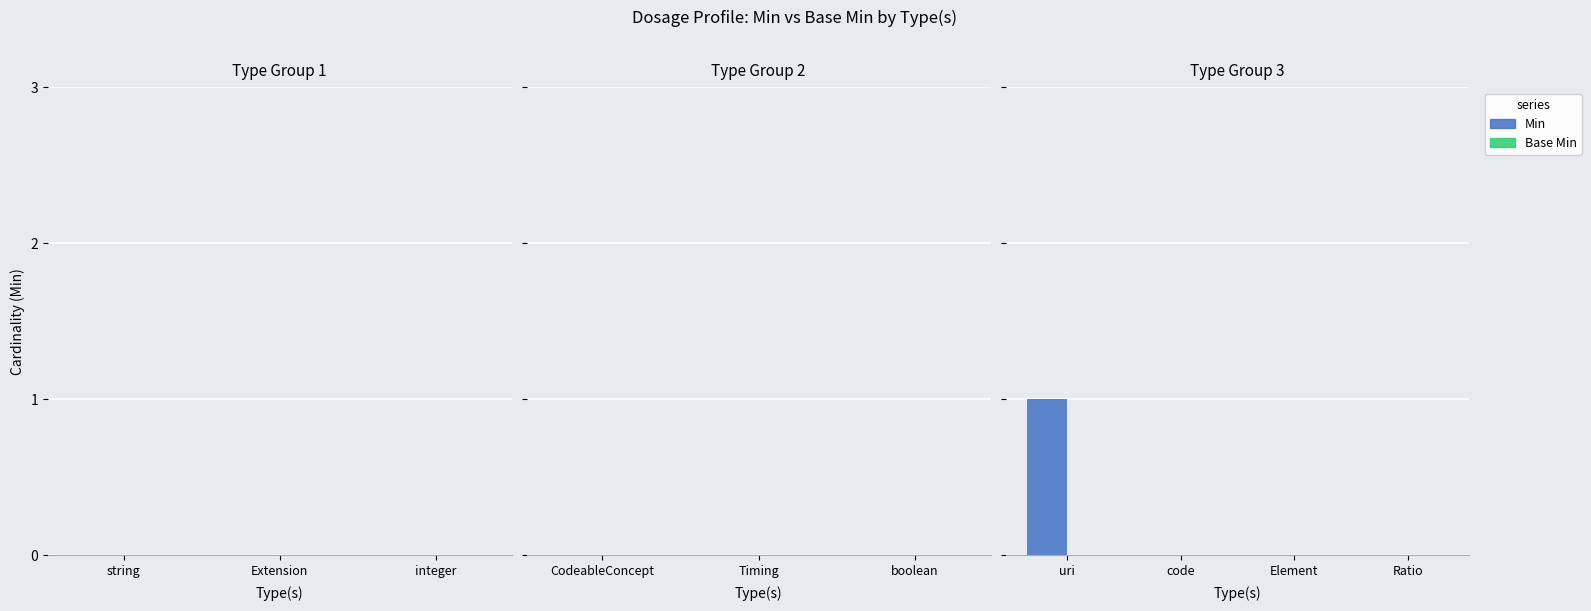

Are the bars horizontal?

No